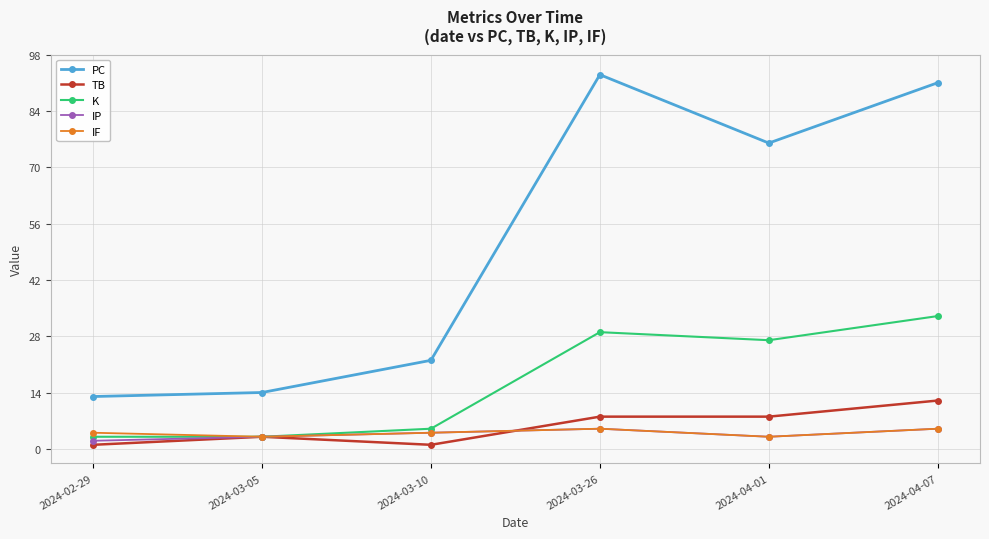

What is the smallest value displayed?

1